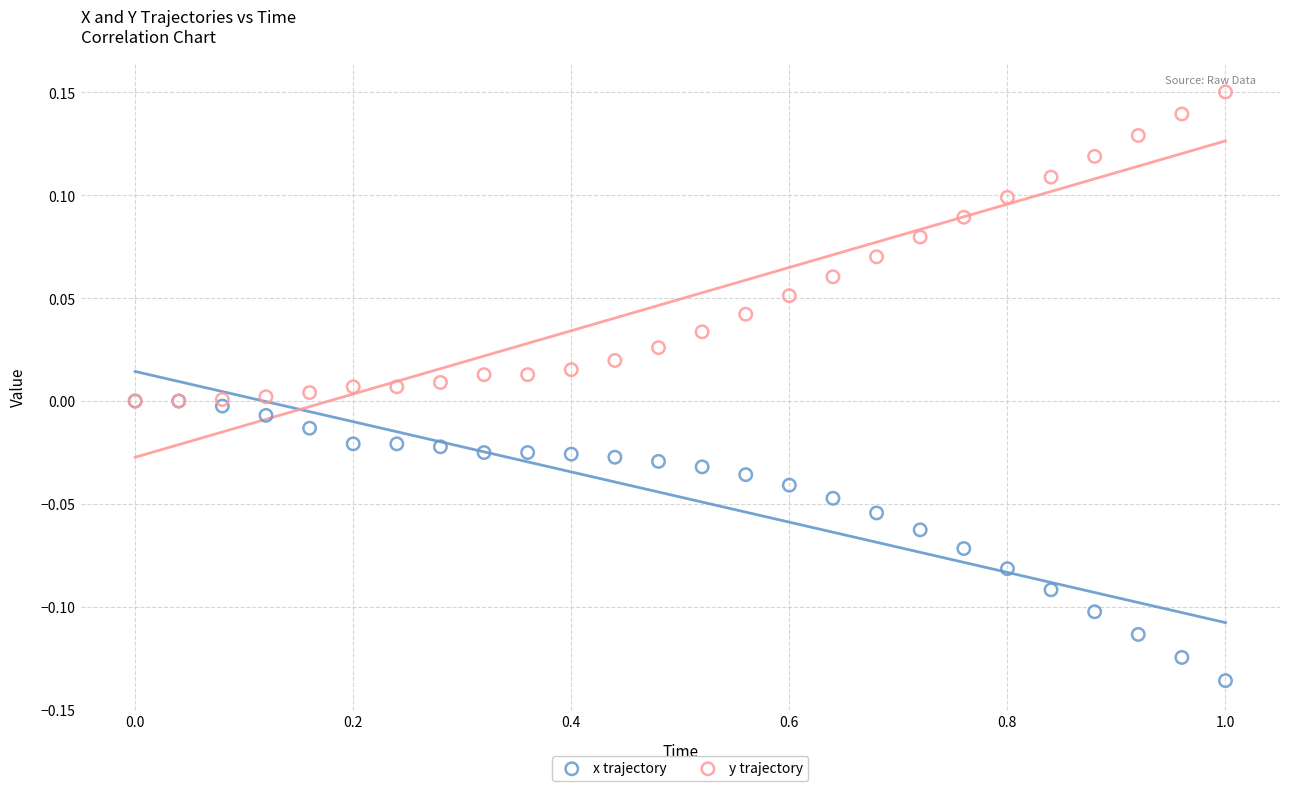

Which series contains the lowest Y value?

x trajectory